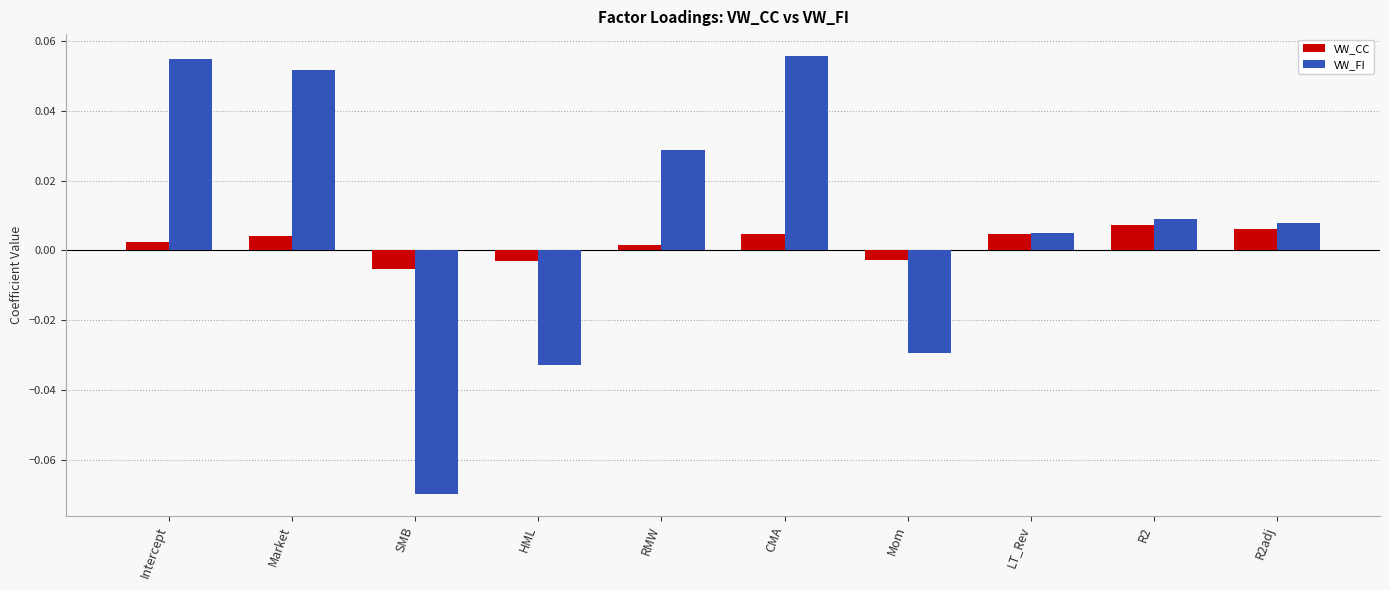

At which category is the sum across all series the highest?

CMA